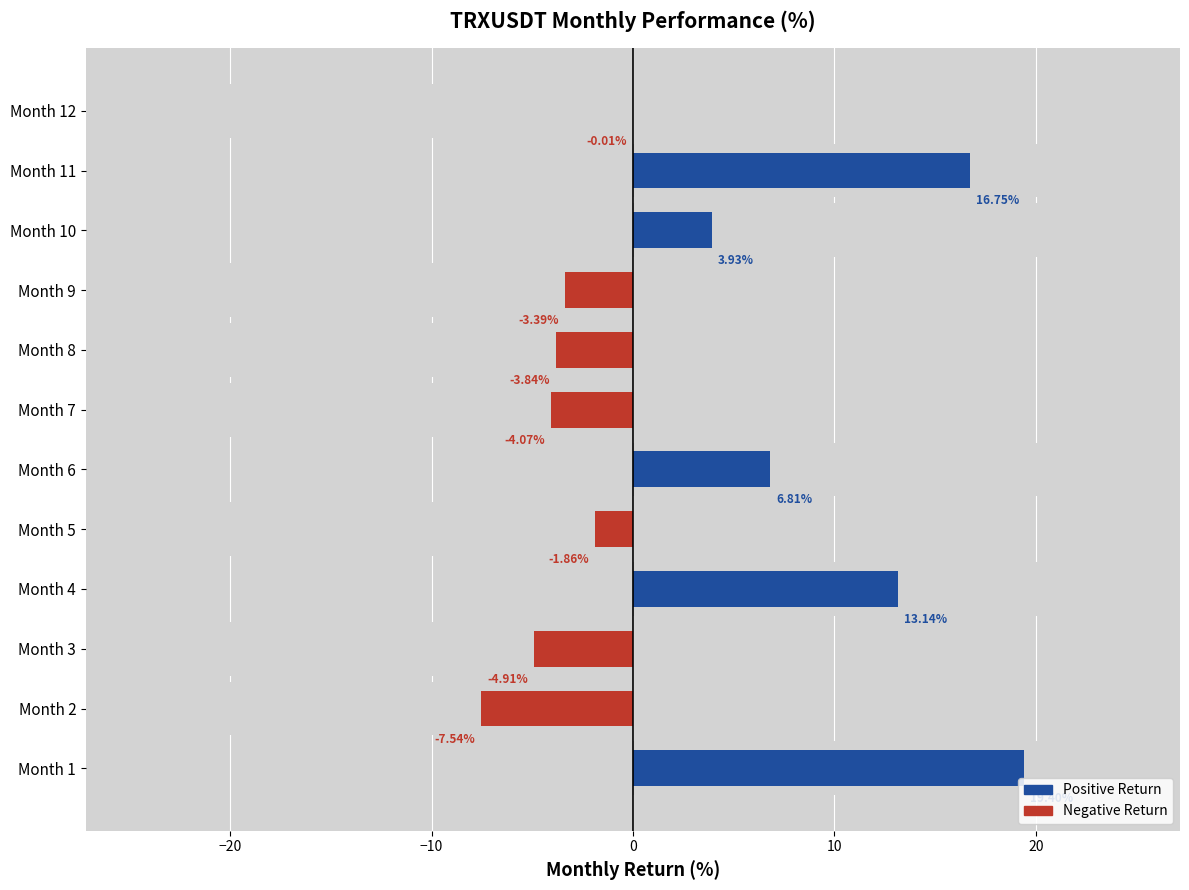

List the series in order of their overall mean, highest first.

Positive Return, Negative Return